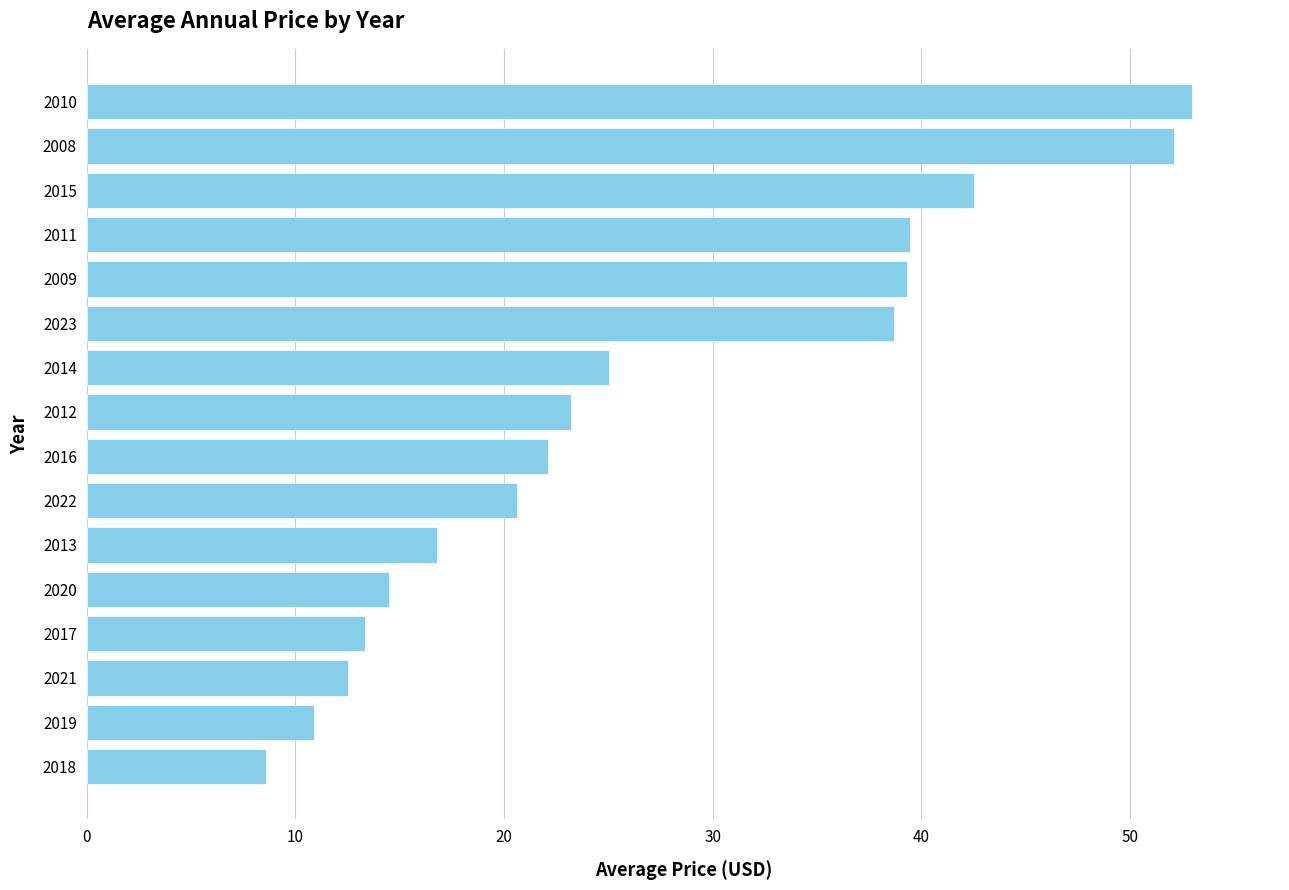

The value at 2018 is 3.0. True or false?

False